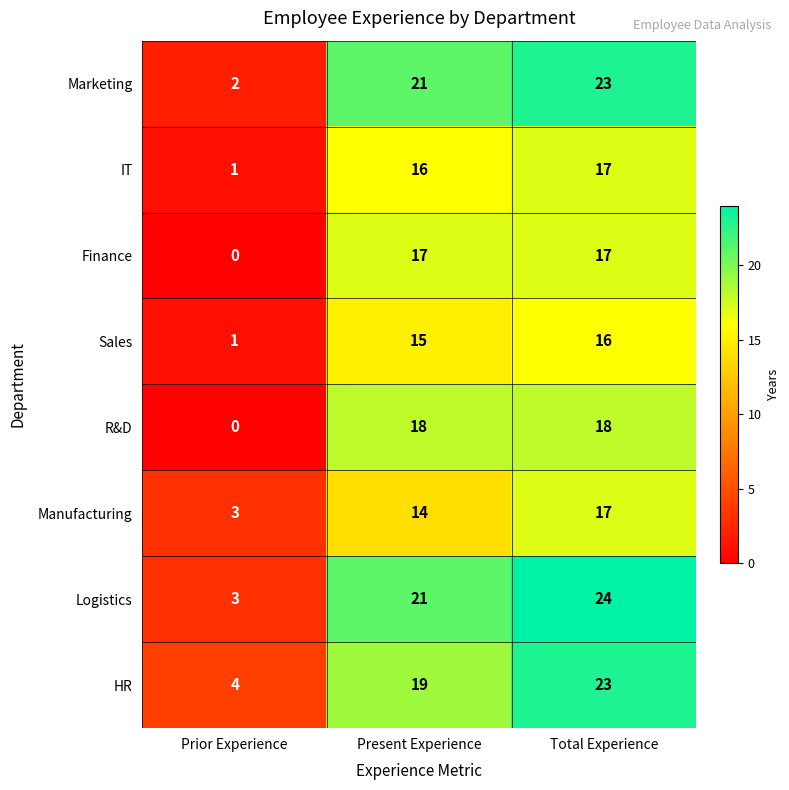

What is the maximum value for HR?

23